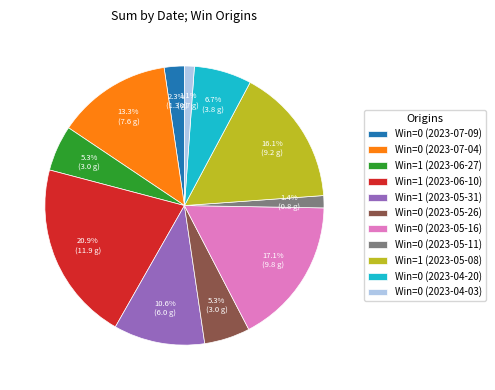

Count the number of slices in the pie.

11